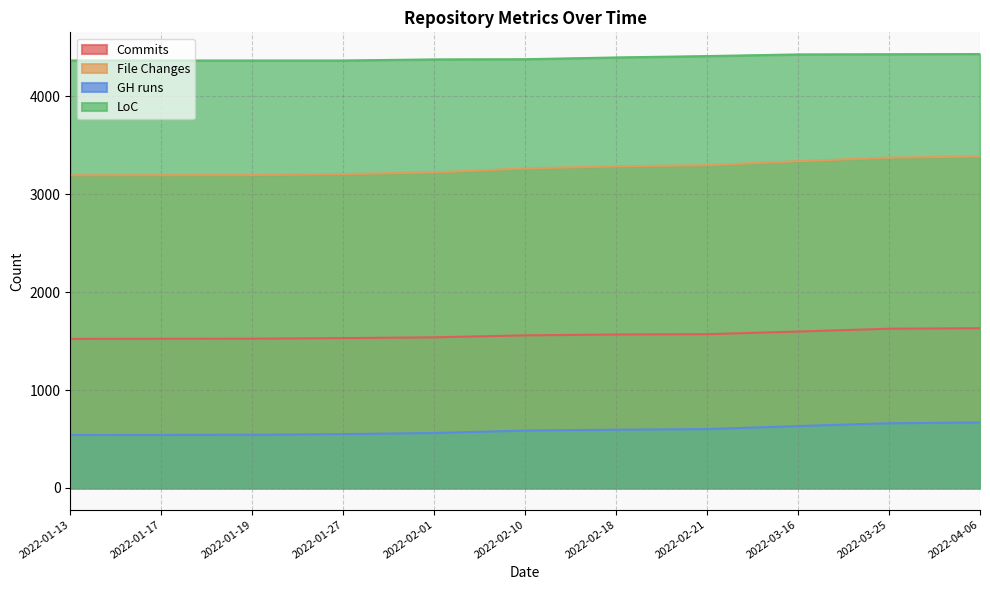

What is the lowest value of the Commits series?

1523